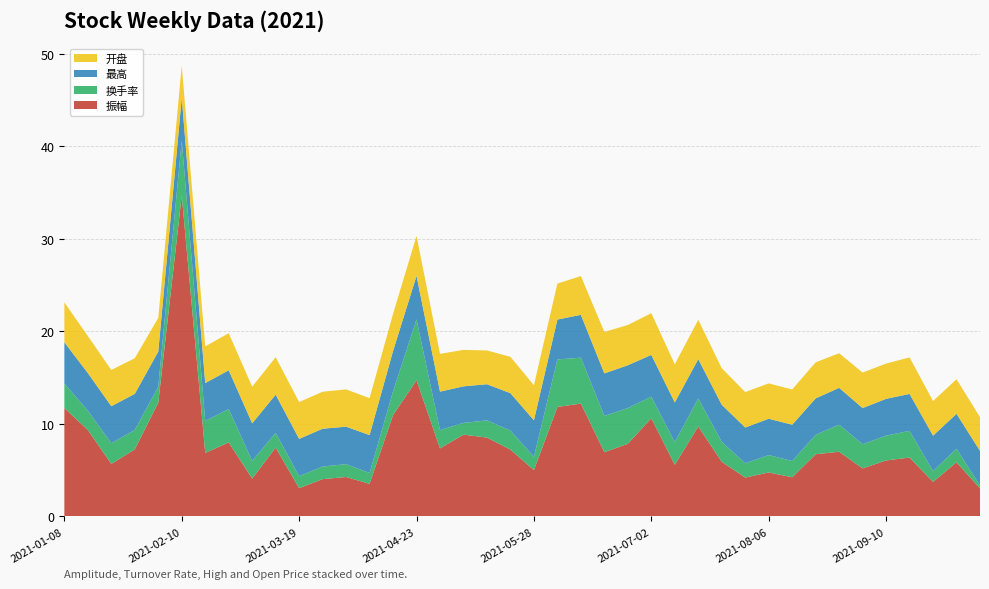

Reading right to left, list all the values displayed in this chart.

振幅: 2021-10-08=3.0	2021-09-30=5.8	2021-09-24=3.7	2021-09-17=6.4	2021-09-10=6.0	2021-09-03=5.2	2021-08-27=7.0	2021-08-20=6.7	2021-08-13=4.2	2021-08-06=4.8	2021-07-30=4.2	2021-07-23=5.9	2021-07-16=9.7	2021-07-09=5.6	2021-07-02=10.6	2021-06-25=7.8	2021-06-18=6.9	2021-06-11=12.2	2021-06-04=11.8	2021-05-28=5.0	2021-05-21=7.2	2021-05-14=8.5	2021-05-07=8.8	2021-04-30=7.3	2021-04-23=14.7	2021-04-16=10.9	2021-04-09=3.5	2021-04-02=4.3	2021-03-26=4.0	2021-03-19=3.0	2021-03-12=7.4	2021-03-05=4.1	2021-02-26=8.0	2021-02-19=6.9	2021-02-10=34.7	2021-02-05=12.3	2021-01-29=7.2	2021-01-22=5.7	2021-01-15=9.3	2021-01-08=11.7
换手率: 2021-10-08=0.3	2021-09-30=1.5	2021-09-24=1.2	2021-09-17=2.9	2021-09-10=2.7	2021-09-03=2.6	2021-08-27=2.9	2021-08-20=2.1	2021-08-13=1.8	2021-08-06=1.9	2021-07-30=1.5	2021-07-23=2.2	2021-07-16=3.0	2021-07-09=2.5	2021-07-02=2.3	2021-06-25=3.9	2021-06-18=3.9	2021-06-11=5.0	2021-06-04=5.1	2021-05-28=1.4	2021-05-21=2.1	2021-05-14=1.9	2021-05-07=1.3	2021-04-30=2.0	2021-04-23=6.6	2021-04-16=2.6	2021-04-09=1.2	2021-04-02=1.4	2021-03-26=1.4	2021-03-19=1.3	2021-03-12=1.6	2021-03-05=1.9	2021-02-26=3.6	2021-02-19=3.5	2021-02-10=6.0	2021-02-05=1.7	2021-01-29=2.1	2021-01-22=2.2	2021-01-15=2.1	2021-01-08=2.6
最高: 2021-10-08=3.7	2021-09-30=3.8	2021-09-24=3.8	2021-09-17=4.0	2021-09-10=4.0	2021-09-03=3.9	2021-08-27=4.0	2021-08-20=3.9	2021-08-13=3.9	2021-08-06=3.9	2021-07-30=3.9	2021-07-23=4.0	2021-07-16=4.2	2021-07-09=4.3	2021-07-02=4.5	2021-06-25=4.6	2021-06-18=4.6	2021-06-11=4.6	2021-06-04=4.3	2021-05-28=4.0	2021-05-21=4.0	2021-05-14=3.9	2021-05-07=4.0	2021-04-30=4.2	2021-04-23=4.7	2021-04-16=4.4	2021-04-09=4.1	2021-04-02=4.0	2021-03-26=4.1	2021-03-19=4.0	2021-03-12=4.1	2021-03-05=4.1	2021-02-26=4.2	2021-02-19=4.1	2021-02-10=4.6	2021-02-05=3.8	2021-01-29=3.9	2021-01-22=4.0	2021-01-15=4.1	2021-01-08=4.5
开盘: 2021-10-08=3.6	2021-09-30=3.7	2021-09-24=3.7	2021-09-17=4.0	2021-09-10=3.8	2021-09-03=3.8	2021-08-27=3.7	2021-08-20=3.9	2021-08-13=3.8	2021-08-06=3.8	2021-07-30=3.8	2021-07-23=4.0	2021-07-16=4.2	2021-07-09=4.1	2021-07-02=4.5	2021-06-25=4.3	2021-06-18=4.5	2021-06-11=4.2	2021-06-04=3.9	2021-05-28=3.8	2021-05-21=3.9	2021-05-14=3.6	2021-05-07=3.9	2021-04-30=4.1	2021-04-23=4.3	2021-04-16=4.0	2021-04-09=4.0	2021-04-02=4.0	2021-03-26=4.0	2021-03-19=4.0	2021-03-12=4.0	2021-03-05=4.0	2021-02-26=4.0	2021-02-19=4.0	2021-02-10=3.5	2021-02-05=3.6	2021-01-29=3.9	2021-01-22=3.9	2021-01-15=4.0	2021-01-08=4.3